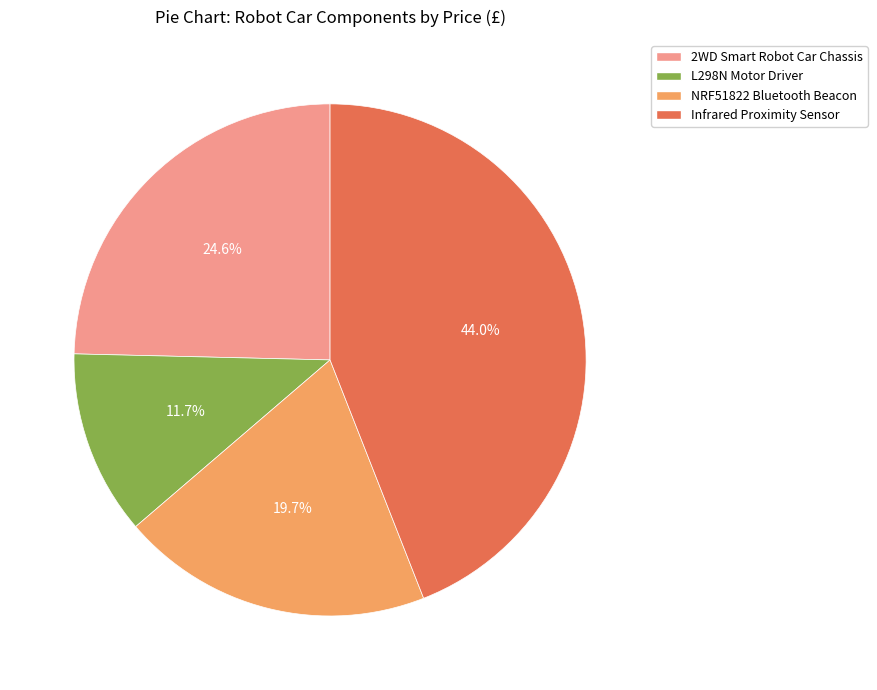

What is the smallest slice in the pie chart?

L298N Motor Driver